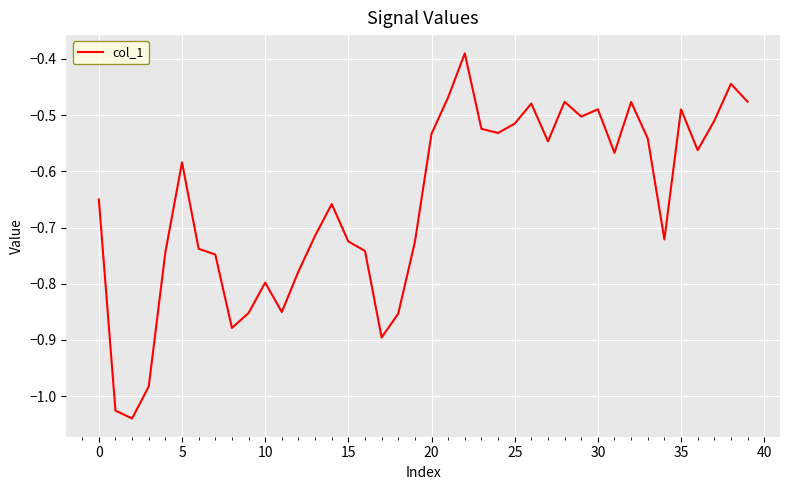

What is the difference between the maximum and minimum values?

0.6